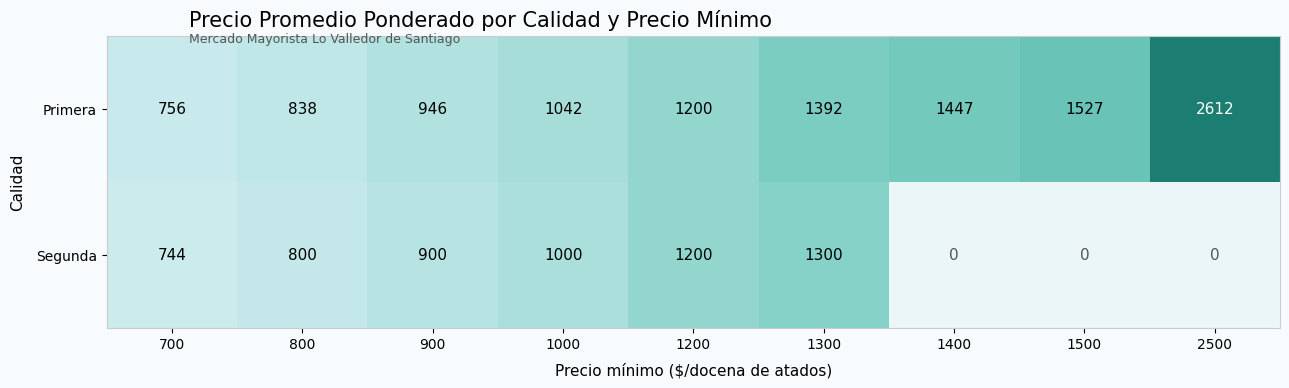

What is the difference between the maximum and minimum values in the Primera series?

1856